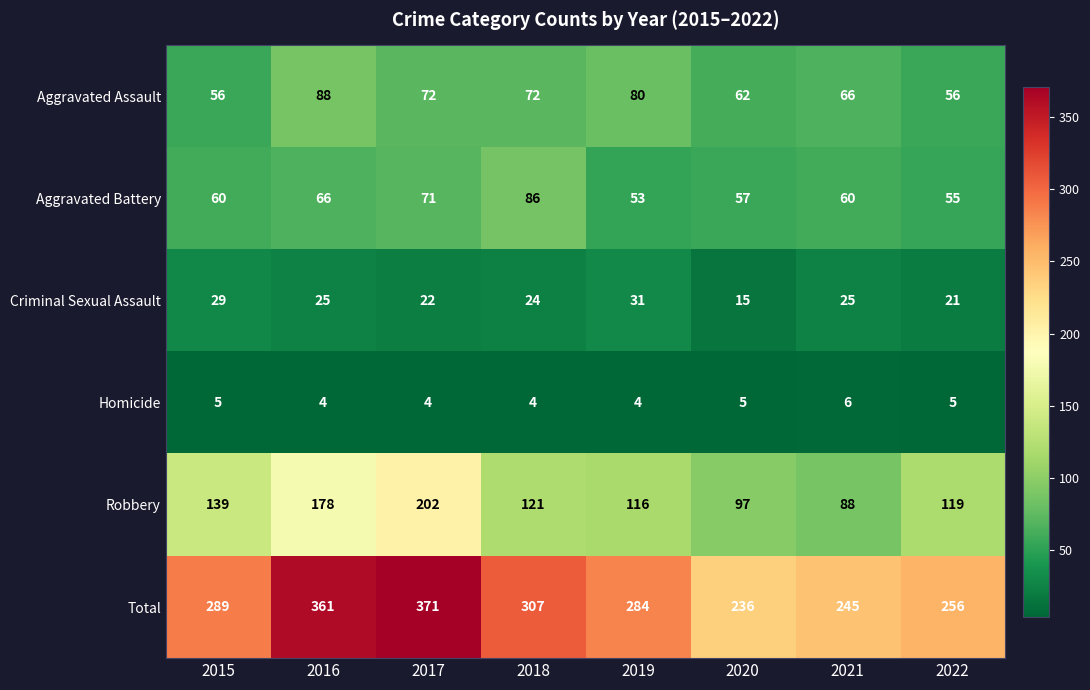

What is the minimum value shown in the chart?

4